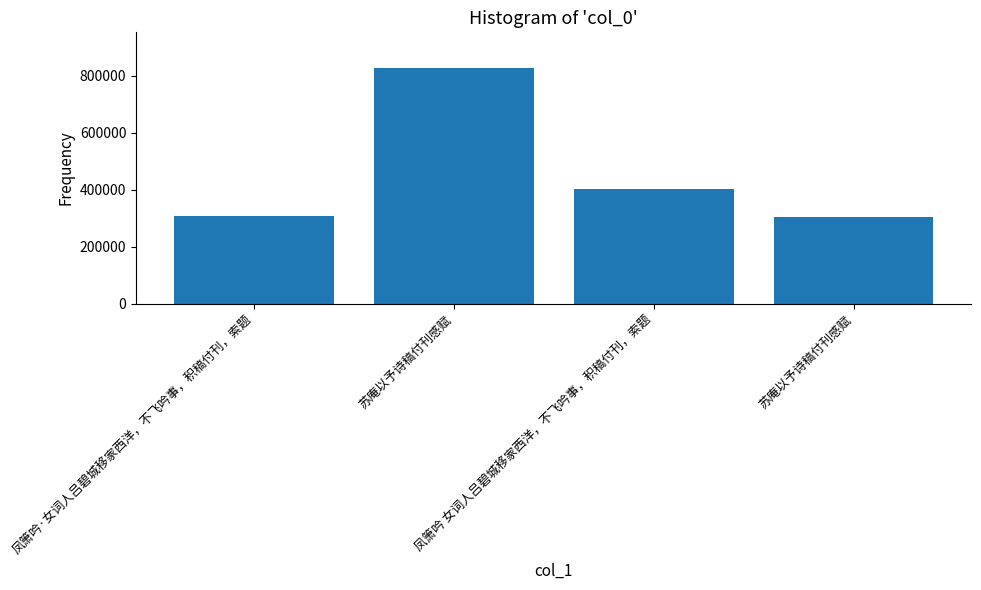

Reading left to right, extract all data points from this chart.

凤箫吟·女词人吕碧城移家西洋，不飞吟事，积稿付刊，索题=309266	苏庵以予诗稿付刊感赋=828194	凤箫吟 女词人吕碧城移家西洋，不飞吟事，积稿付刊，索题=402991	苏庵以予诗稿付刊感赋=304272